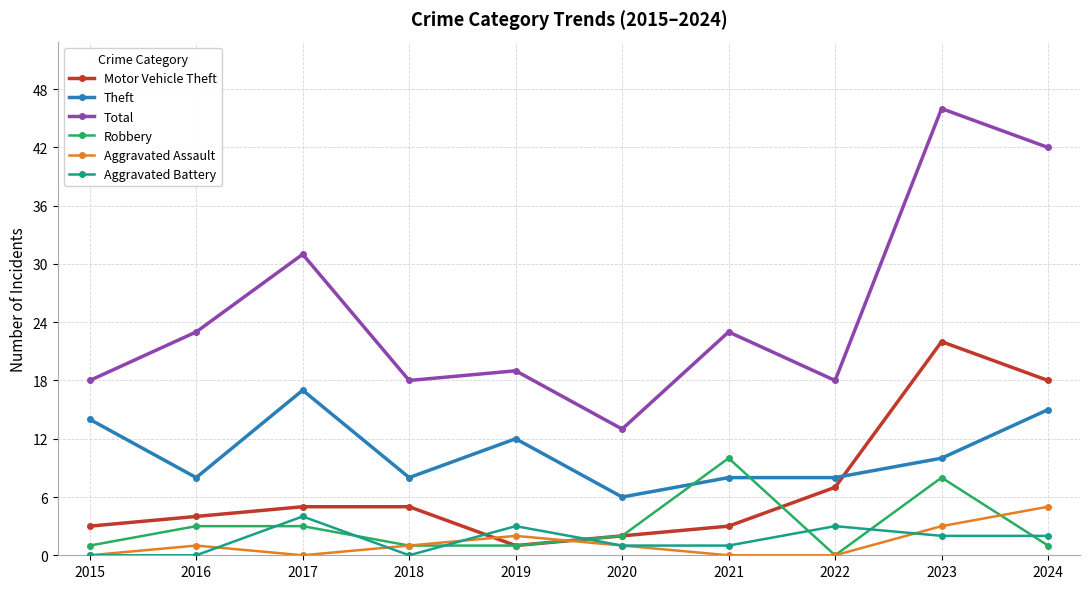

How many interior local peaks does the Aggravated Battery series have?

3